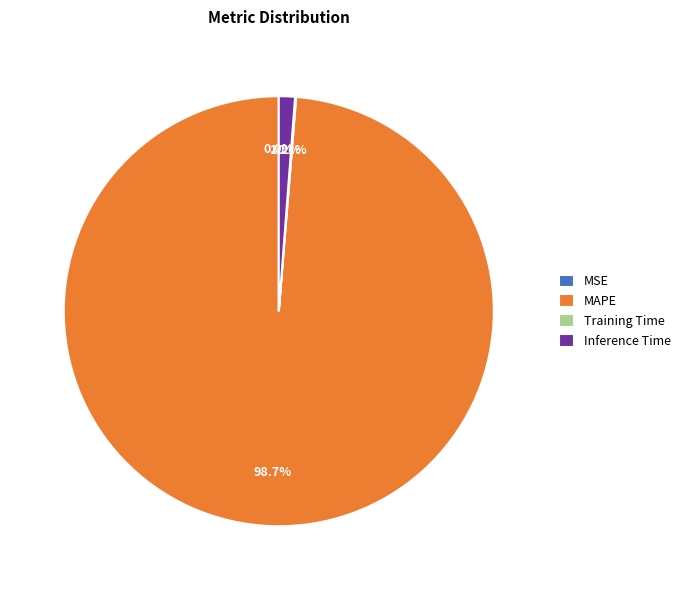

Is there a majority slice in this chart?

Yes